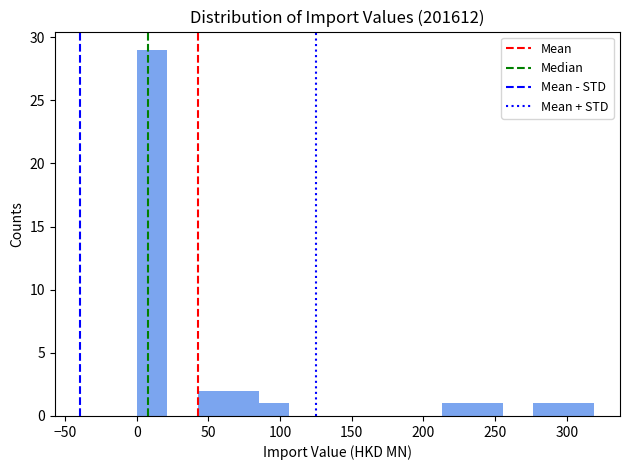

How tall is the bar that spans 0 to 20 on the x-axis? Neither the bar edges nor the heights are printed on the chart, so give them approximately, as read against the axes.

29